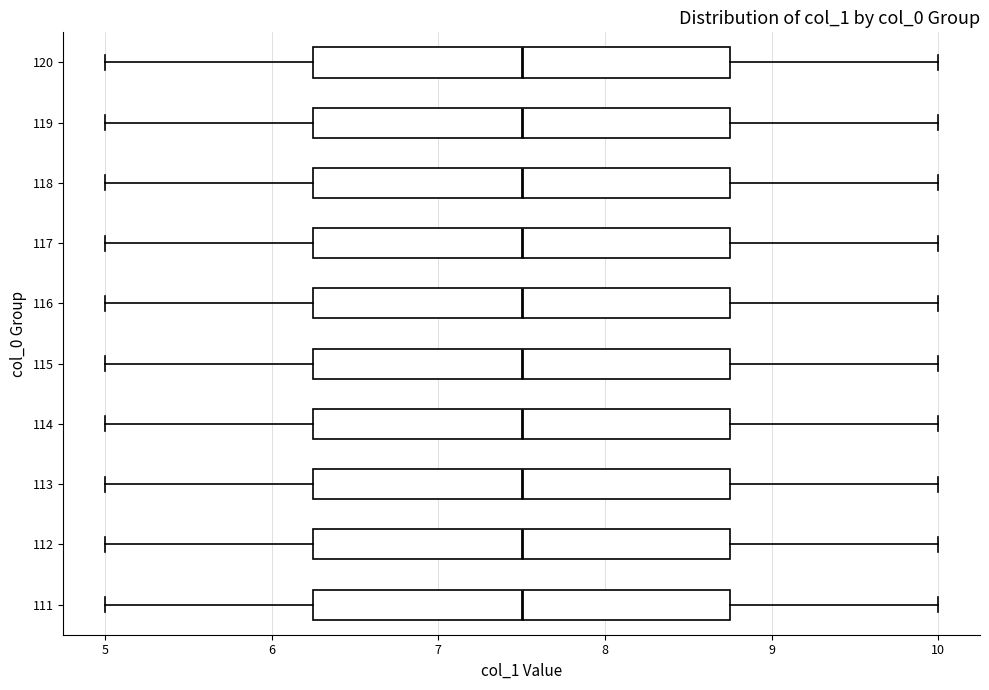

Reading bottom to top, read every box against the x-axis: the position of its median line, the range the box covers, and the ends of its whiskers. The values are not printed on the chart, so give them approximately, as read against the axis.

111: median 7.5, box 6.3 to 8.8, whiskers 5.0 to 10.0
112: median 7.5, box 6.3 to 8.8, whiskers 5.0 to 10.0
113: median 7.5, box 6.3 to 8.8, whiskers 5.0 to 10.0
114: median 7.5, box 6.3 to 8.8, whiskers 5.0 to 10.0
115: median 7.5, box 6.3 to 8.8, whiskers 5.0 to 10.0
116: median 7.5, box 6.3 to 8.8, whiskers 5.0 to 10.0
117: median 7.5, box 6.3 to 8.8, whiskers 5.0 to 10.0
118: median 7.5, box 6.3 to 8.8, whiskers 5.0 to 10.0
119: median 7.5, box 6.3 to 8.8, whiskers 5.0 to 10.0
120: median 7.5, box 6.3 to 8.8, whiskers 5.0 to 10.0